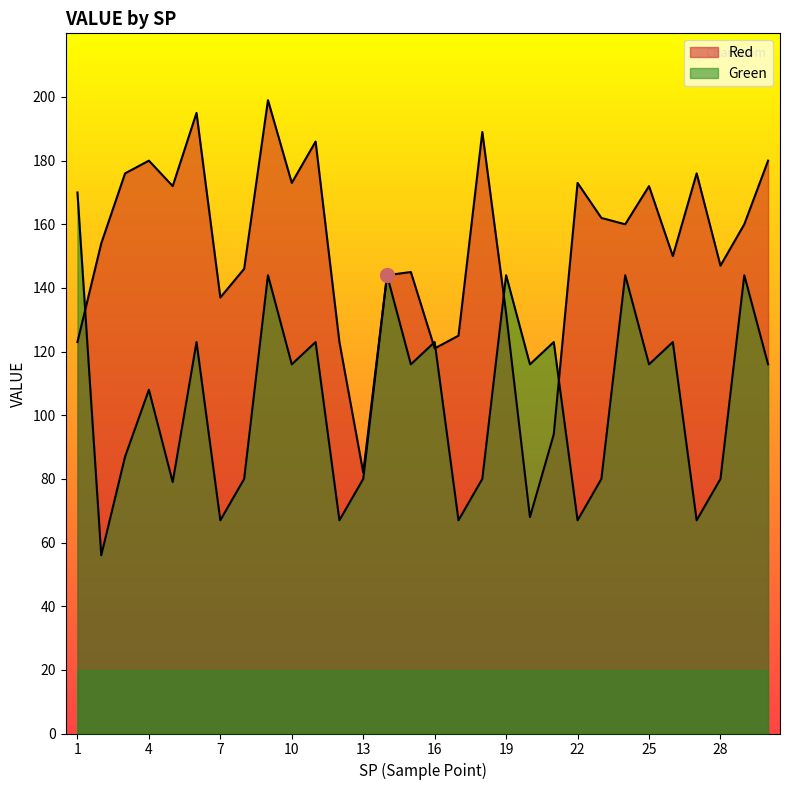

How many interior local peaks does the Red series have?

9